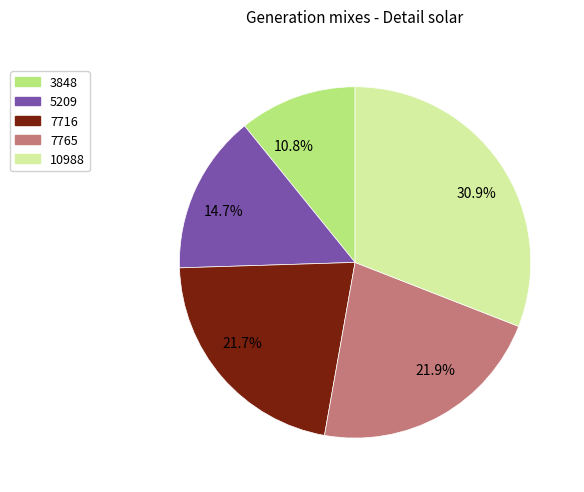

What is the ratio of the value at 10988 to the value at 3848?

2.9